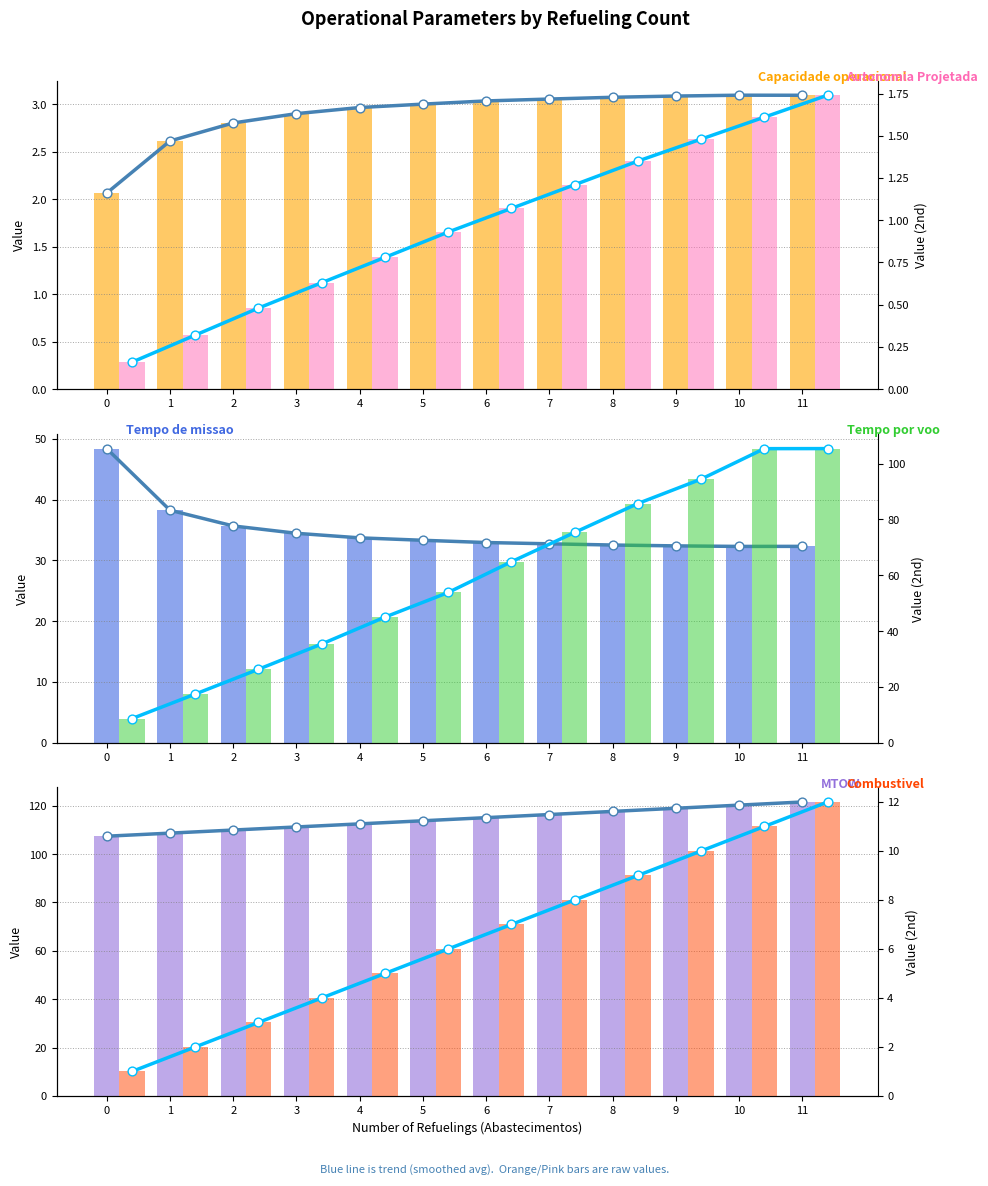

What are all the series names shown in the legend?

Capacidade operacional [ha/h], Autonomia Projetada [h], Tempo de missao [h], Tempo por voo [min], Combustivel [kg], MTOW [kg]